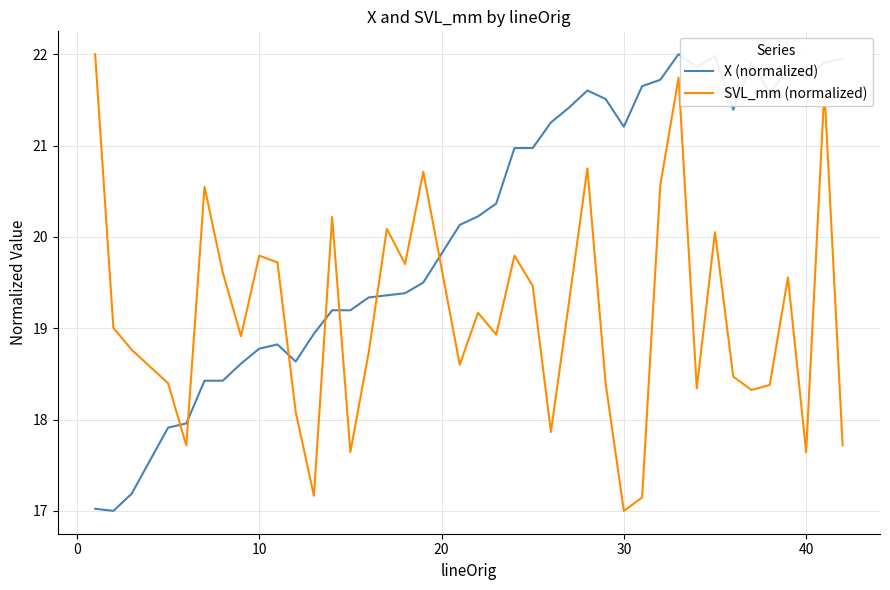

List the series in order of their overall mean, highest first.

X (normalized), SVL_mm (normalized)